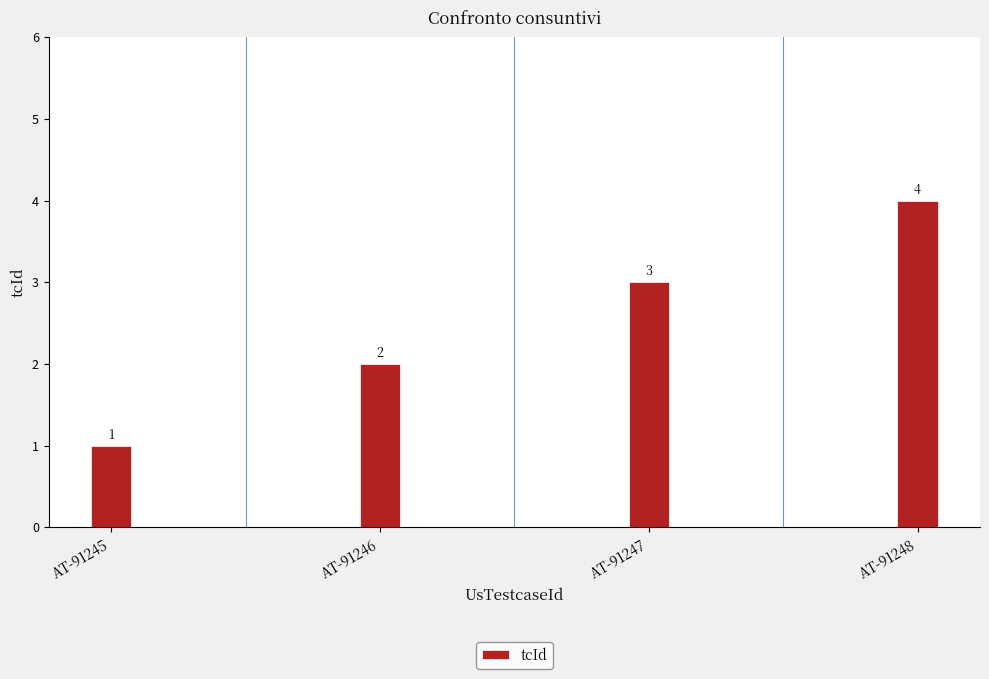

How many data points does each series have?

4